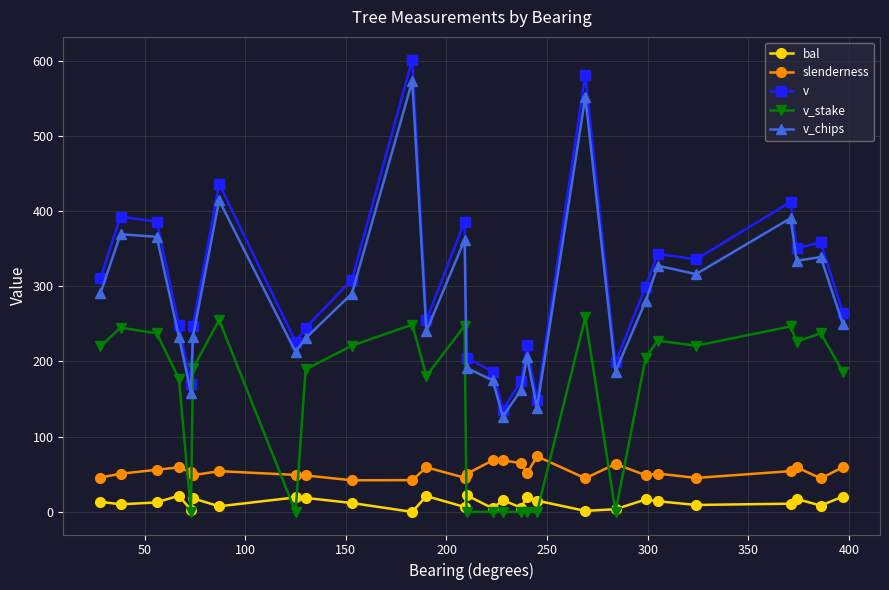

What is the maximum value shown in the chart?

601.3